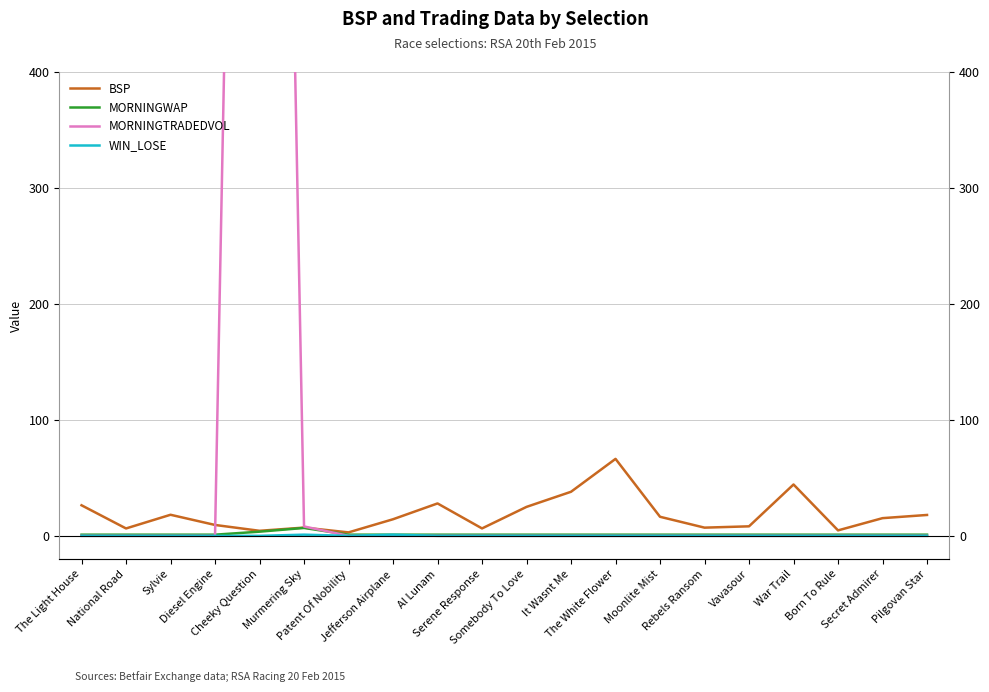

At how many categories does at least one series exceed 800?

1